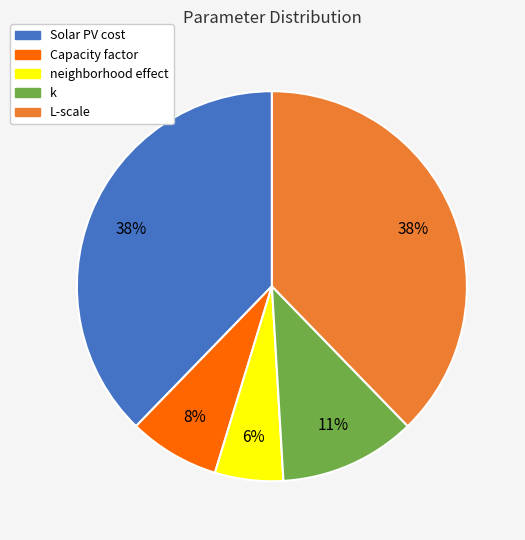

True or false: Solar PV cost accounts for 38% of the total.

True